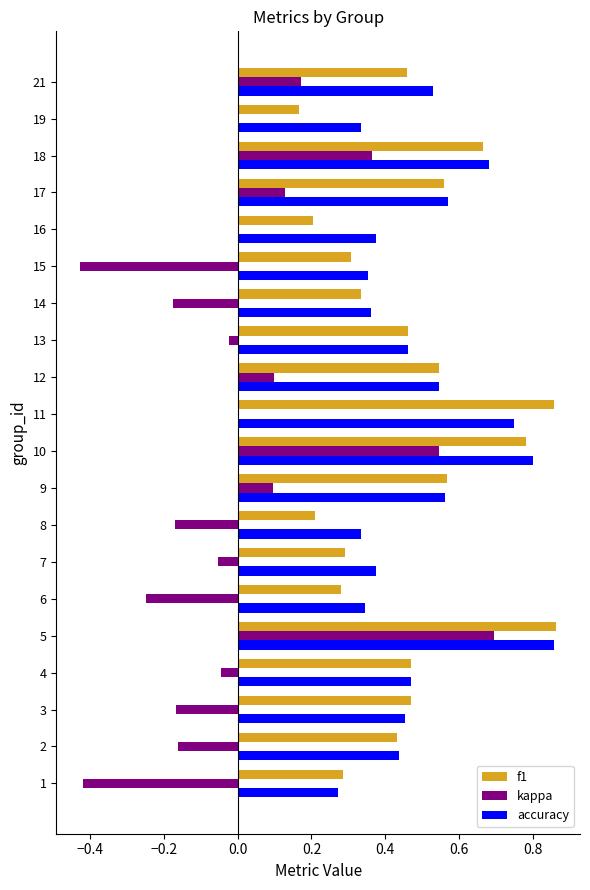

Which series has the largest range (max minus min)?

kappa